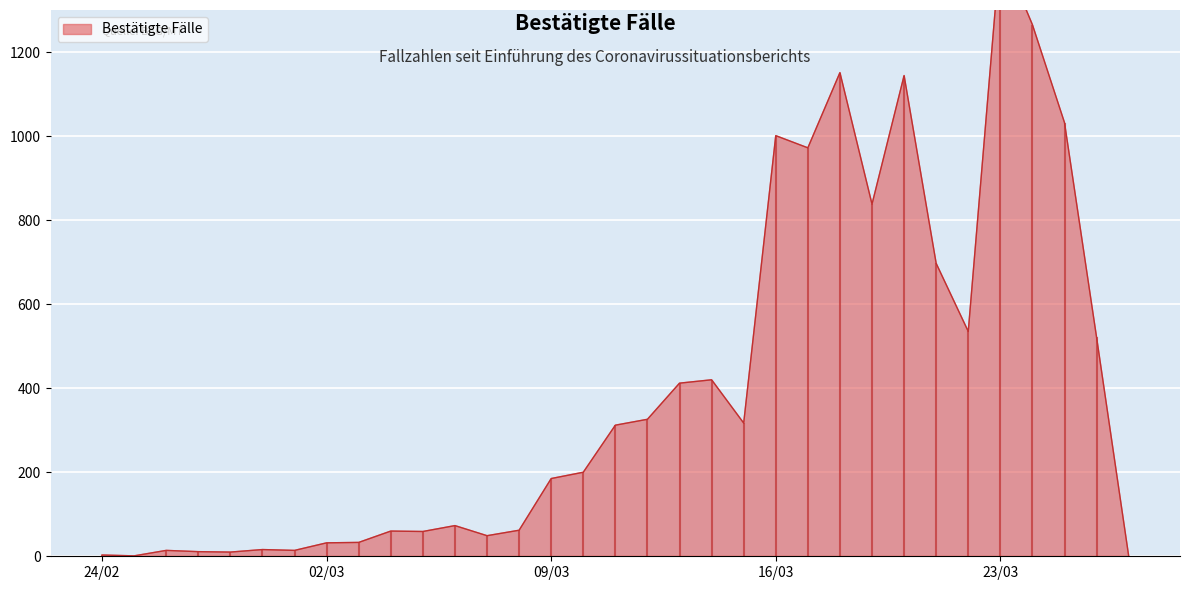

Between 2020-03-22 and 2020-03-13, which is larger?

2020-03-22